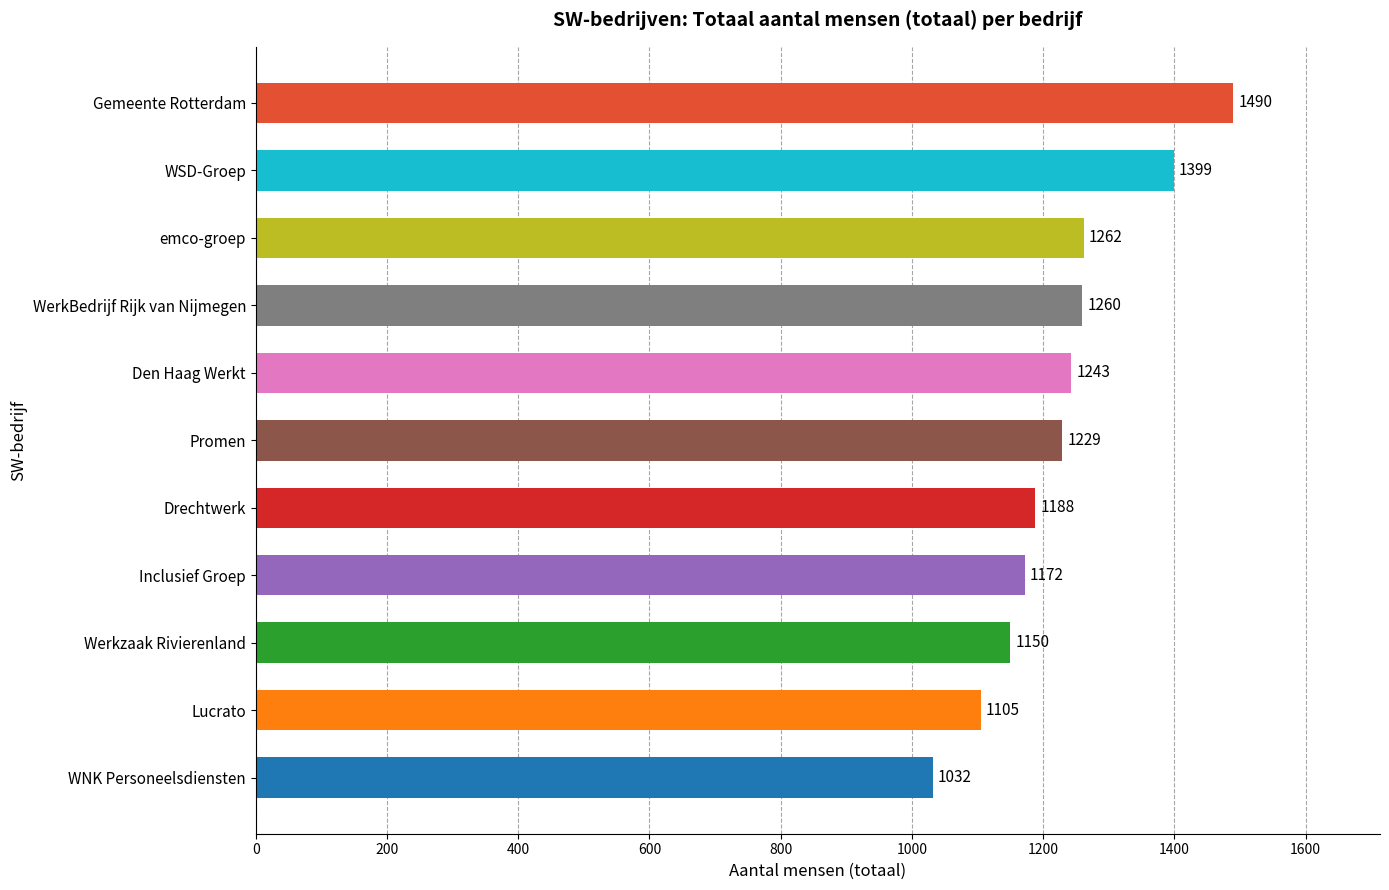

Is it true that the value at Werkzaak Rivierenland is 1150?

True